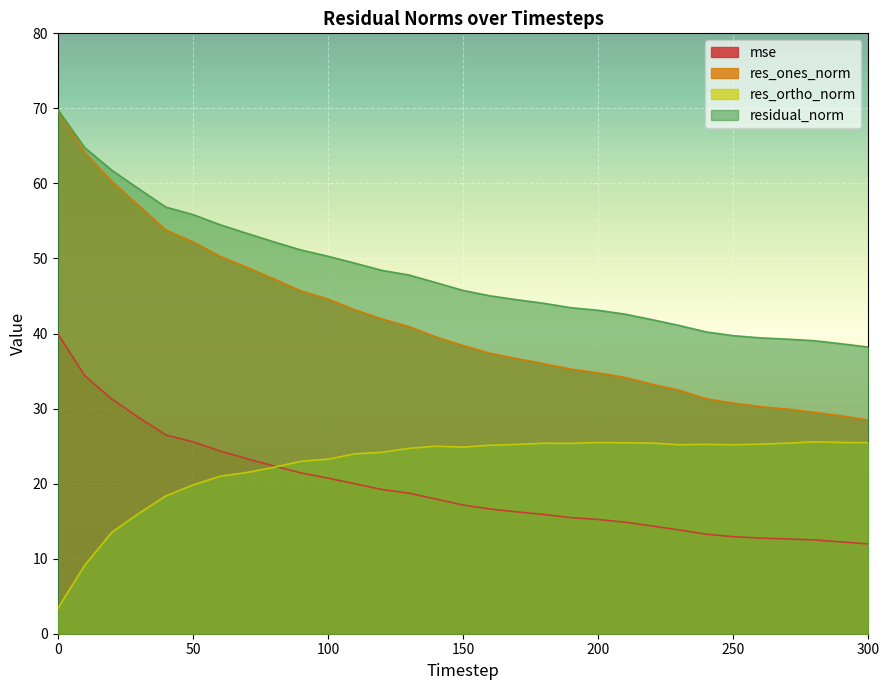

True or false: residual_norm and res_ones_norm intersect in this chart.

False